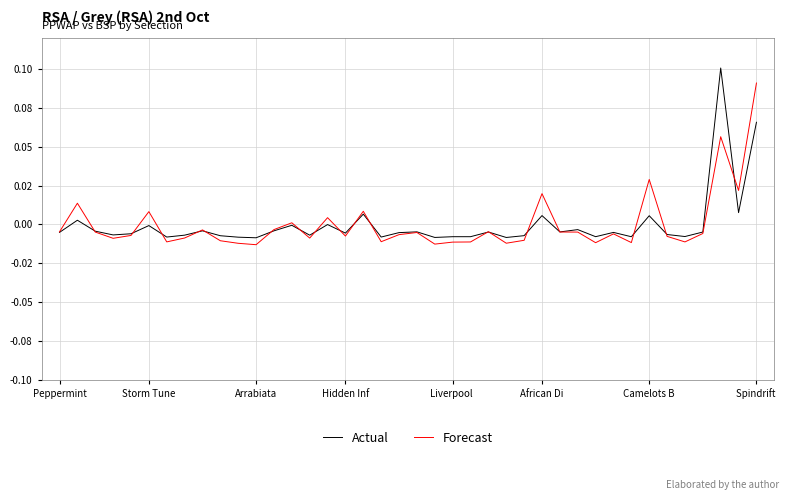

True or false: Forecast and Actual cross at least once.

True